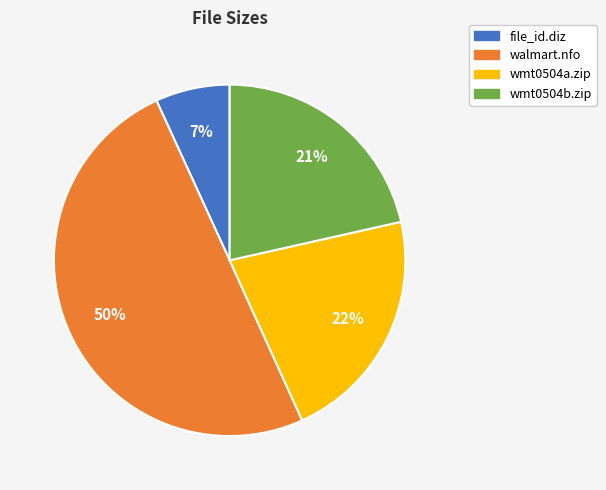

The walmart.nfo slice represents 43% of the pie. True or false?

False